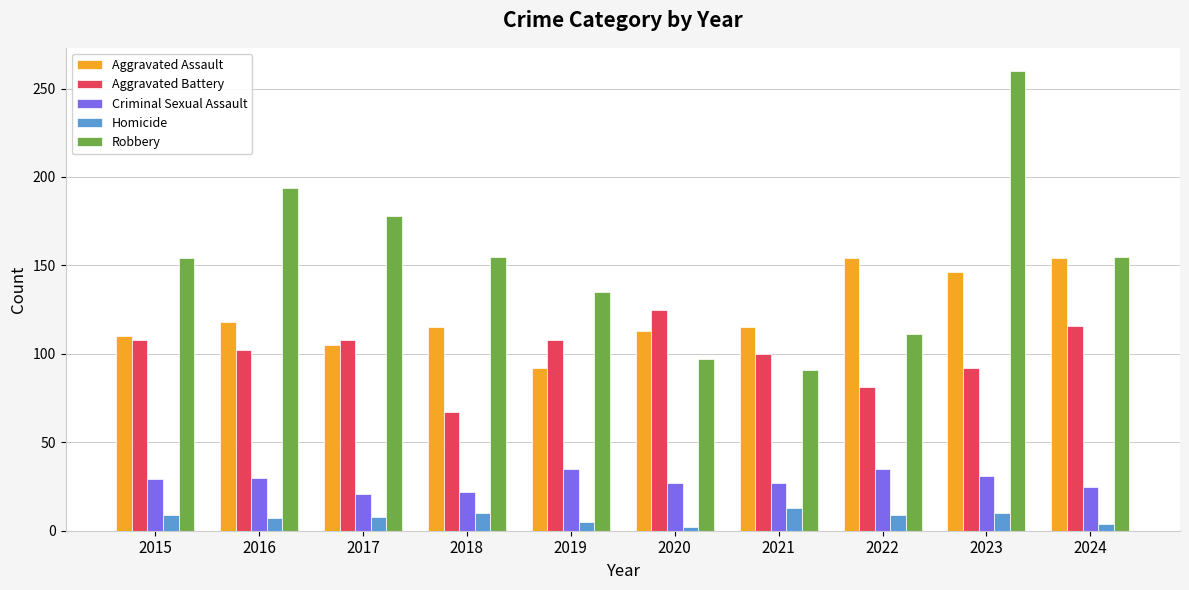

How many values in the Criminal Sexual Assault series are below 29?

5